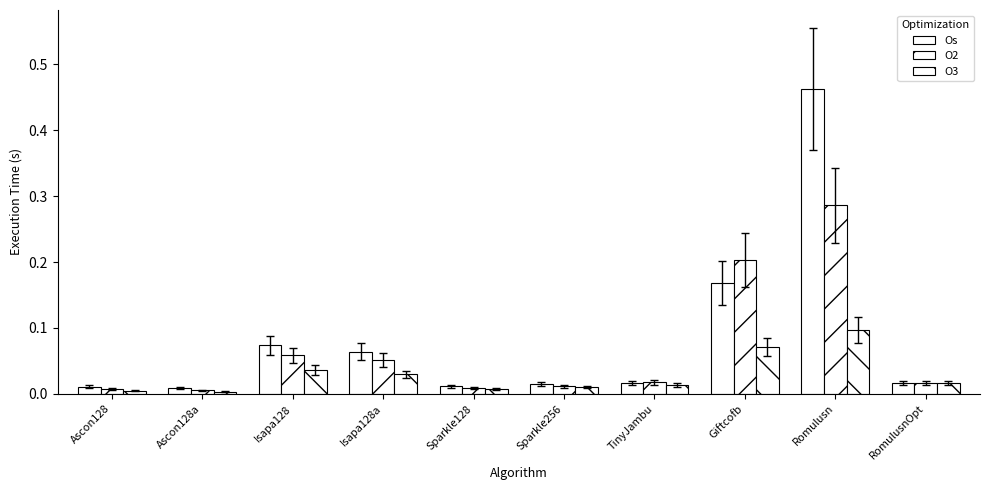

Count the number of data series in this chart.

3